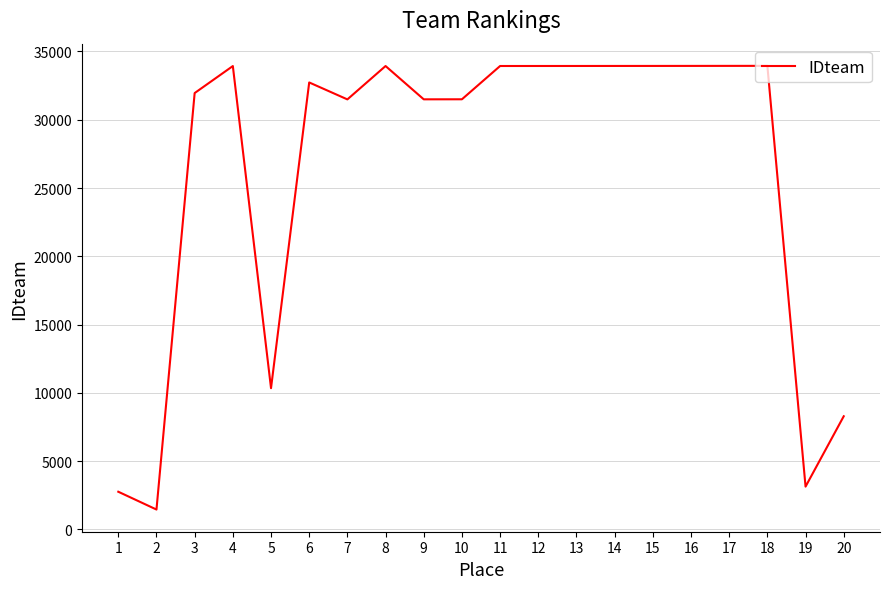

Which has a higher value, 10 or 17?

17